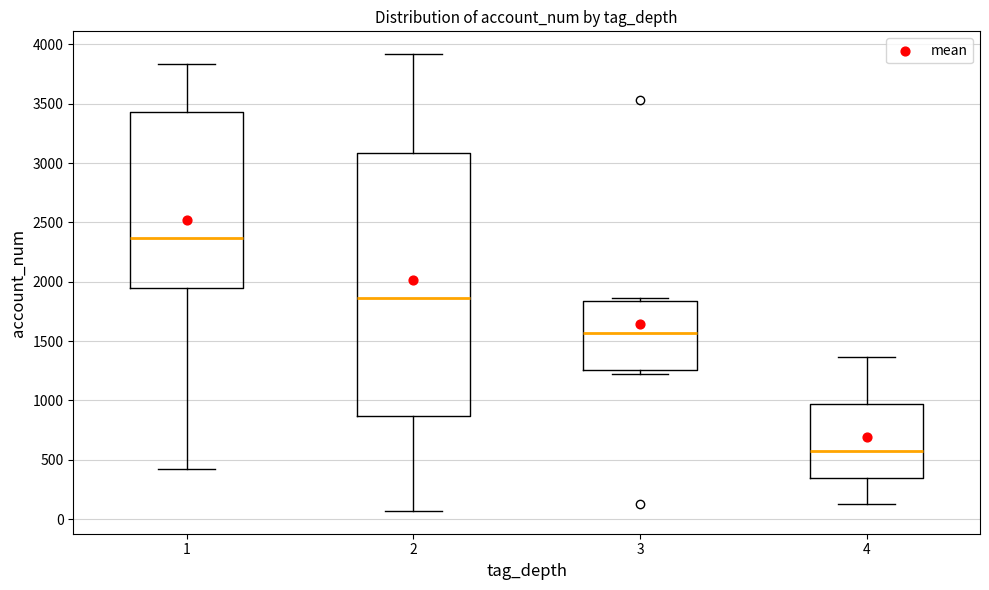

Reading left to right, read every box against the y-axis: the position of its median line, the range the box covers, and the ends of its whiskers. The values are not printed on the chart, so give them approximately, as read against the axis.

1: median 2350, box 1950 to 3450, whiskers 400 to 3850
2: median 1850, box 850 to 3100, whiskers 50 to 3900
3: median 1550, box 1250 to 1850, whiskers 1200 to 1850 (just above the box's upper edge)
4: median 600, box 350 to 950, whiskers 100 to 1350